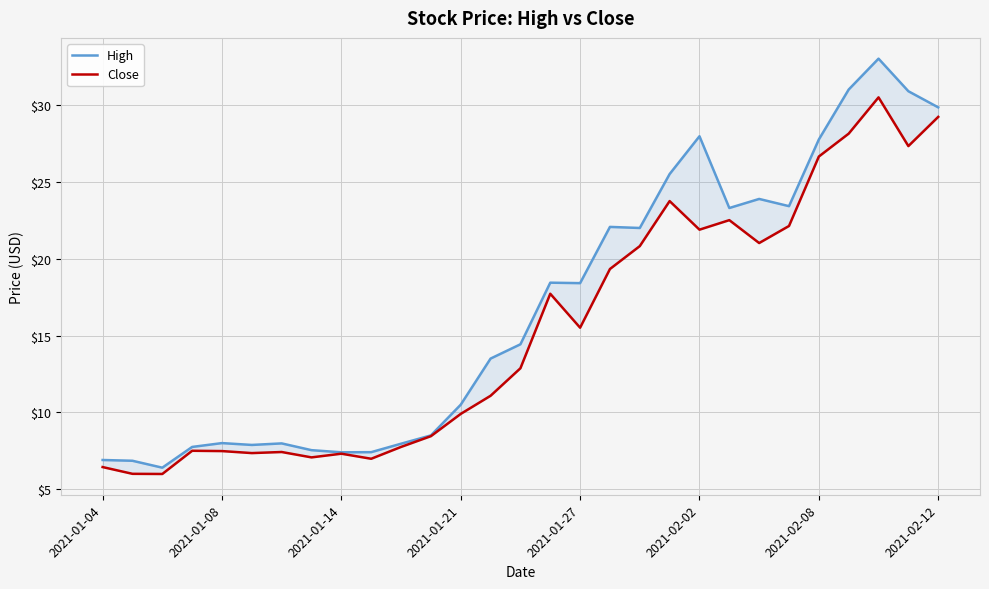

The value of Close at 2021-01-14 is 7.3. True or false?

True